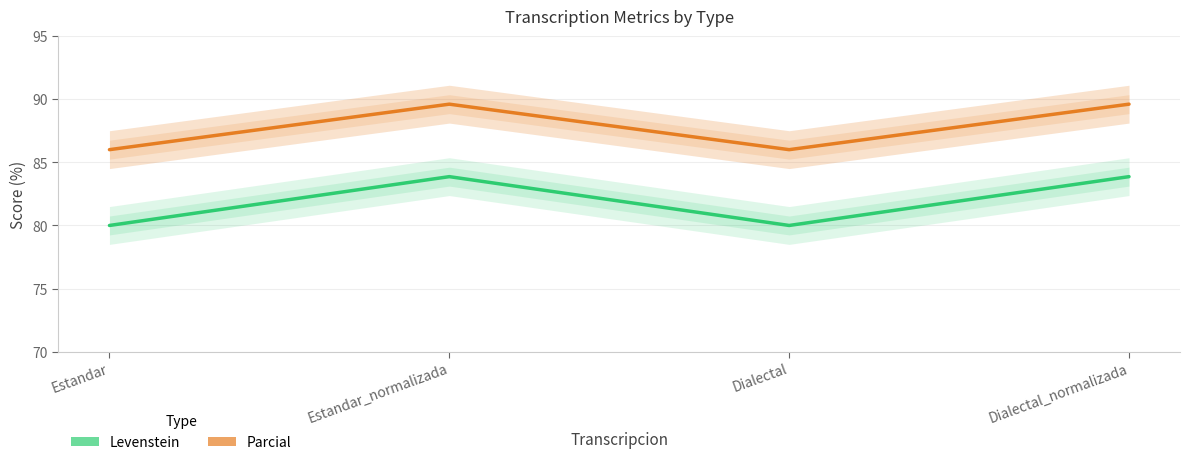

How many data points in Levenstein are less than 83?

2